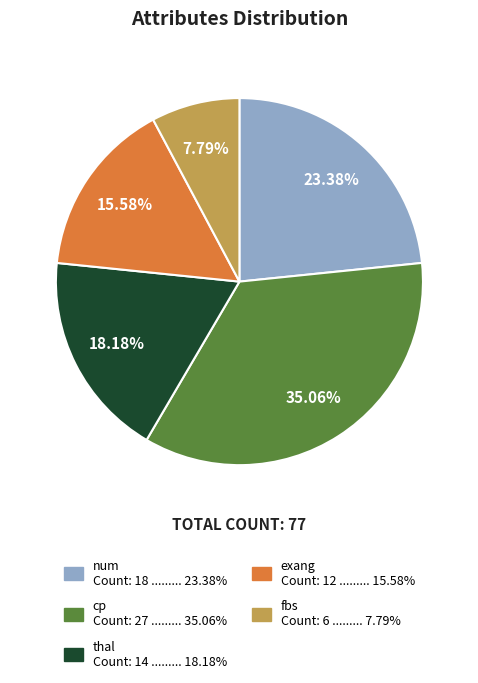

Is there a majority slice in this chart?

No